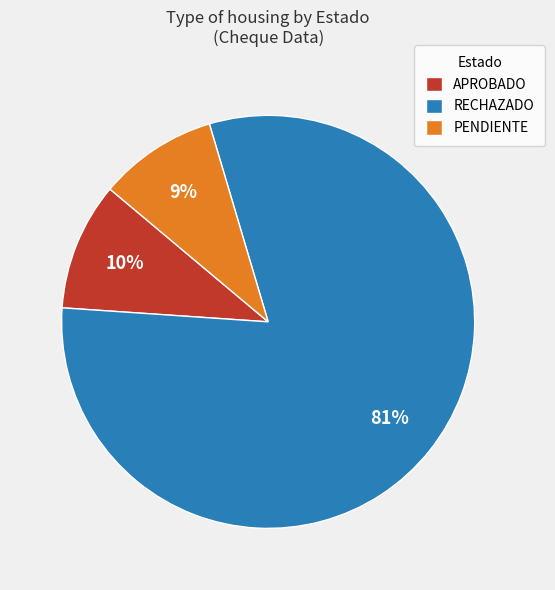

How many segments does this pie chart have?

3